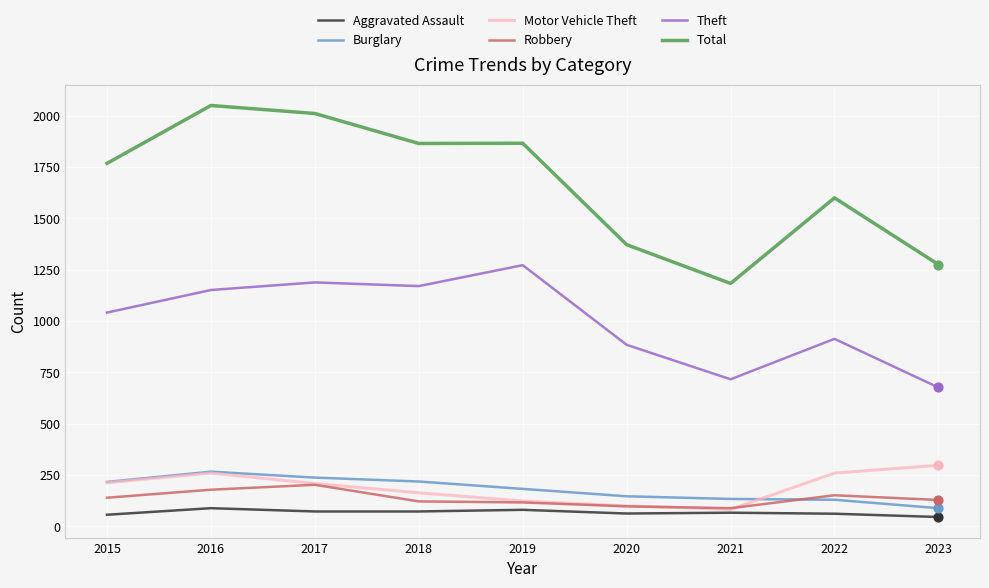

Which series has the largest range (max minus min)?

Total